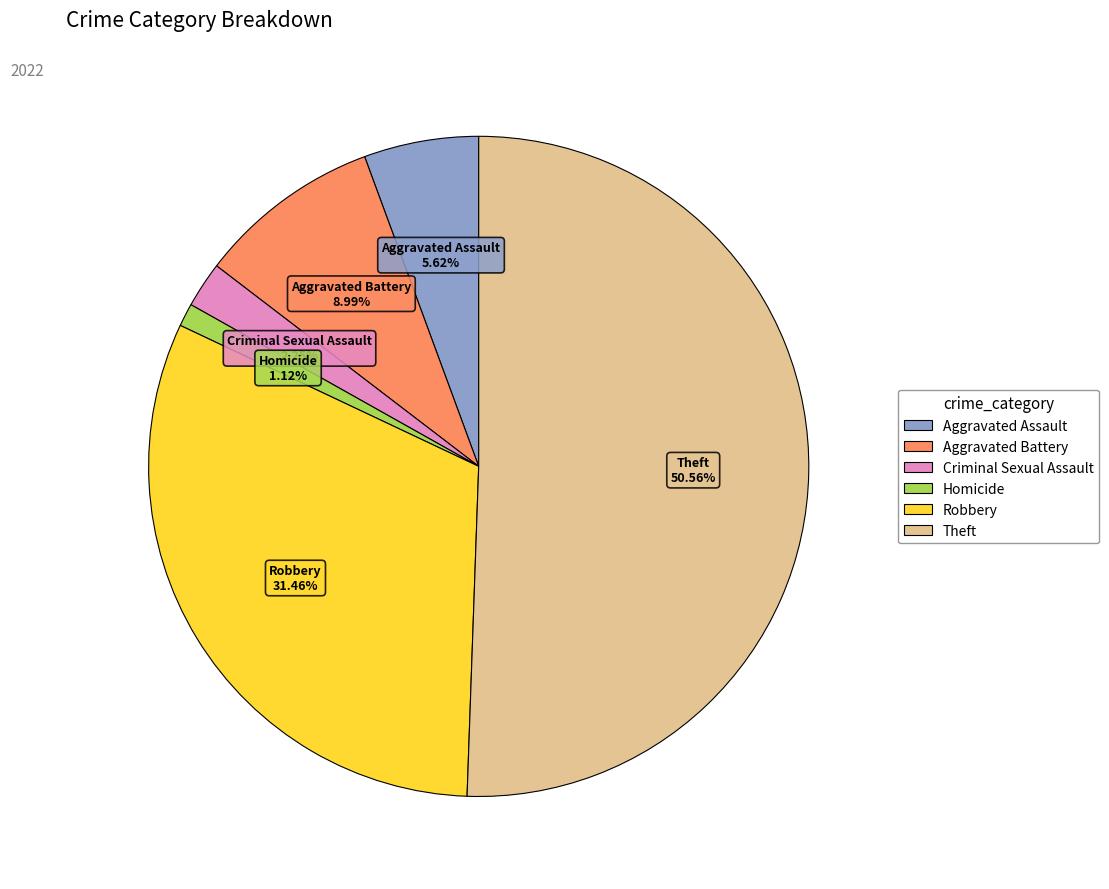

To the nearest percent, what is the average slice percentage?

17%